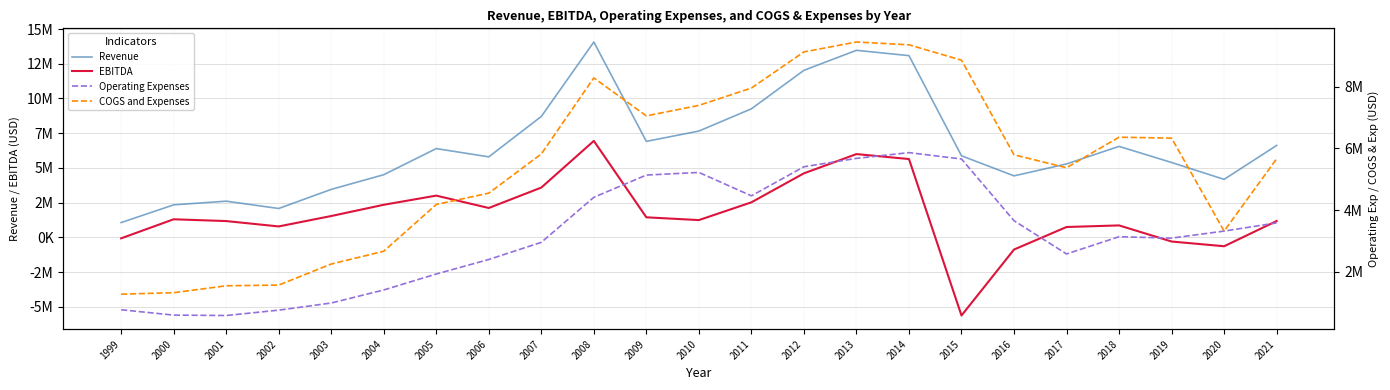

What is the value of the Revenue point at the 1st from the left?

1070000